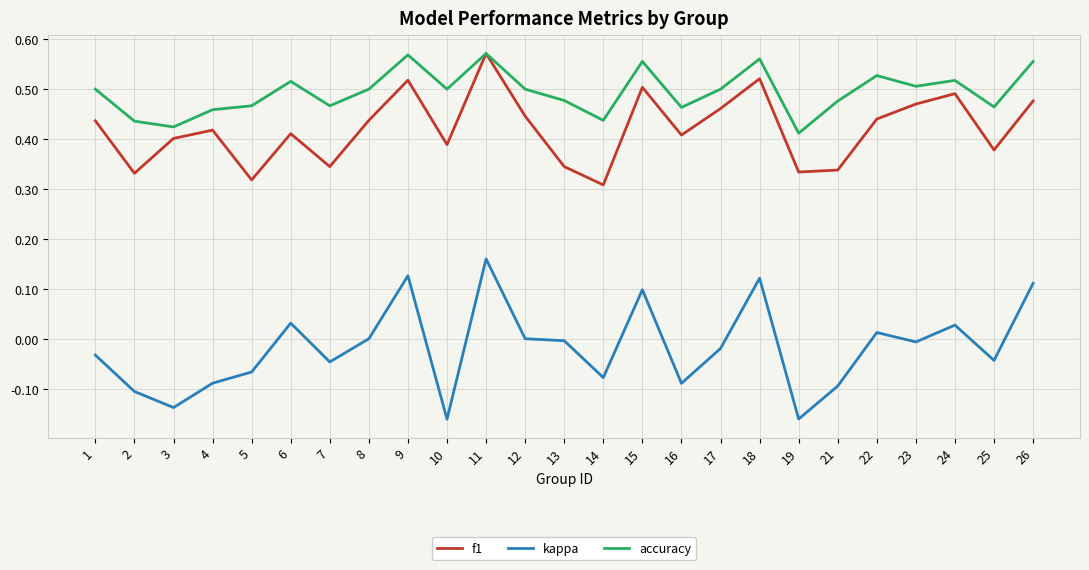

Which series has the widest spread of values?

kappa